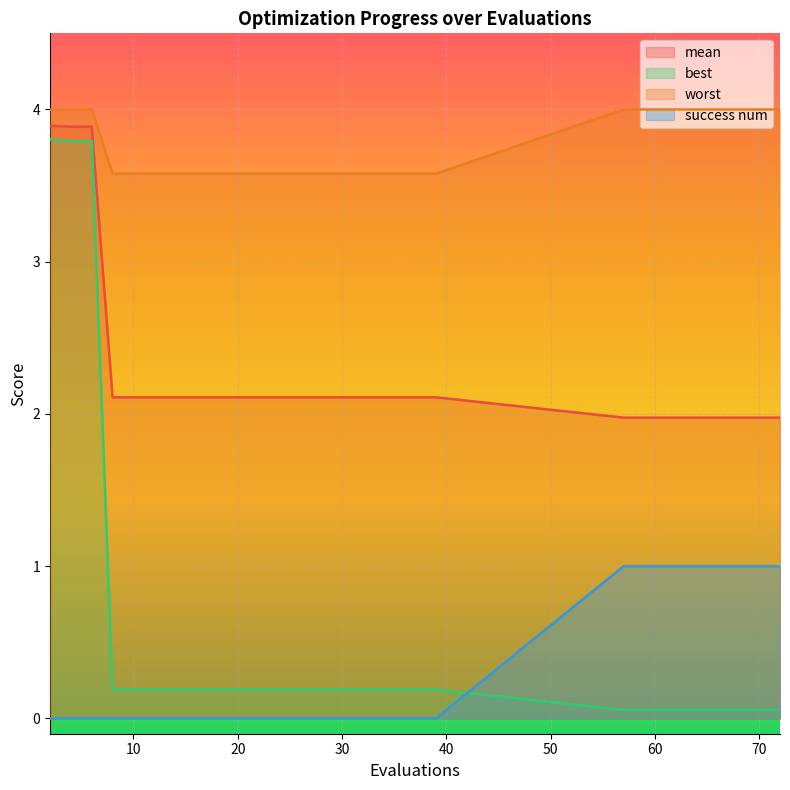

Reading right to left, list all the values displayed in this chart.

mean: 2.0	2.0	2.0	2.0	2.0	2.0	2.0	2.0	2.0	2.0	2.1	2.1	2.1	2.1	2.1	2.1	2.1	2.1	2.1	2.1	2.1	2.1	2.1	2.1	2.1	2.1	2.1	3.9	3.9	3.9
best: 0.1	0.1	0.1	0.1	0.1	0.1	0.1	0.1	0.1	0.1	0.2	0.2	0.2	0.2	0.2	0.2	0.2	0.2	0.2	0.2	0.2	0.2	0.2	0.2	0.2	0.2	0.2	3.8	3.8	3.8
worst: 4.0	4.0	4.0	4.0	4.0	4.0	4.0	4.0	4.0	4.0	3.6	3.6	3.6	3.6	3.6	3.6	3.6	3.6	3.6	3.6	3.6	3.6	3.6	3.6	3.6	3.6	3.6	4.0	4.0	4.0
success num: 1.0	1.0	1.0	1.0	1.0	1.0	1.0	1.0	1.0	1.0	0.0	0.0	0.0	0.0	0.0	0.0	0.0	0.0	0.0	0.0	0.0	0.0	0.0	0.0	0.0	0.0	0.0	0.0	0.0	0.0